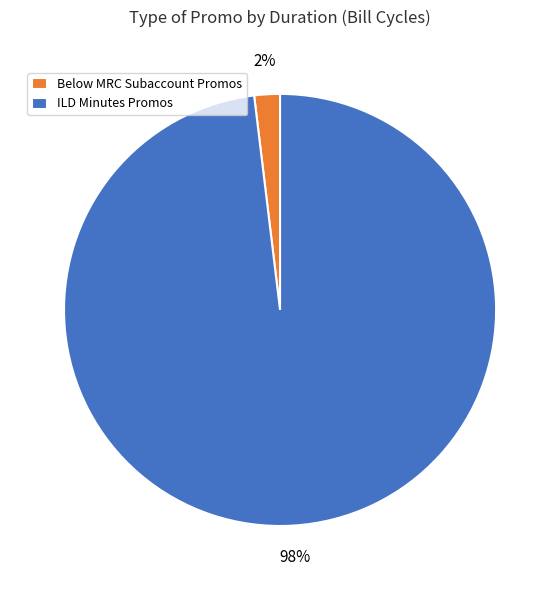

Which has a higher value, ILD Minutes Promos or Below MRC Subaccount Promos?

ILD Minutes Promos